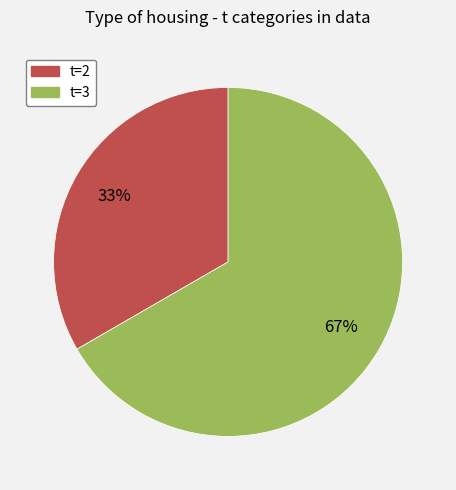

To the nearest percent, what percentage of the pie is t=3?

67%